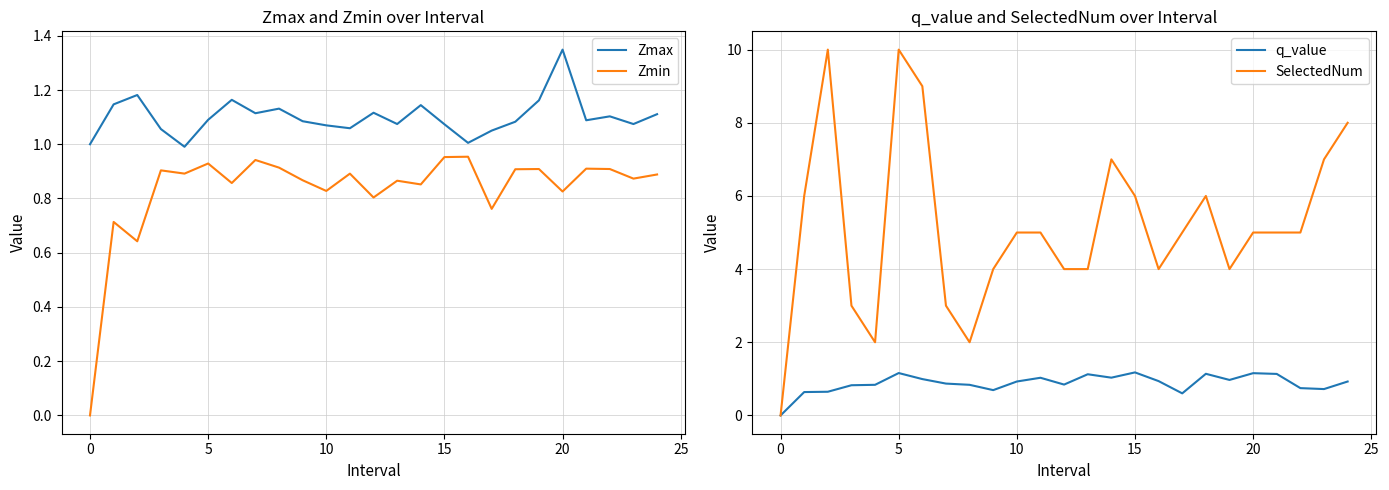

Which series has the largest total across all categories?

SelectedNum